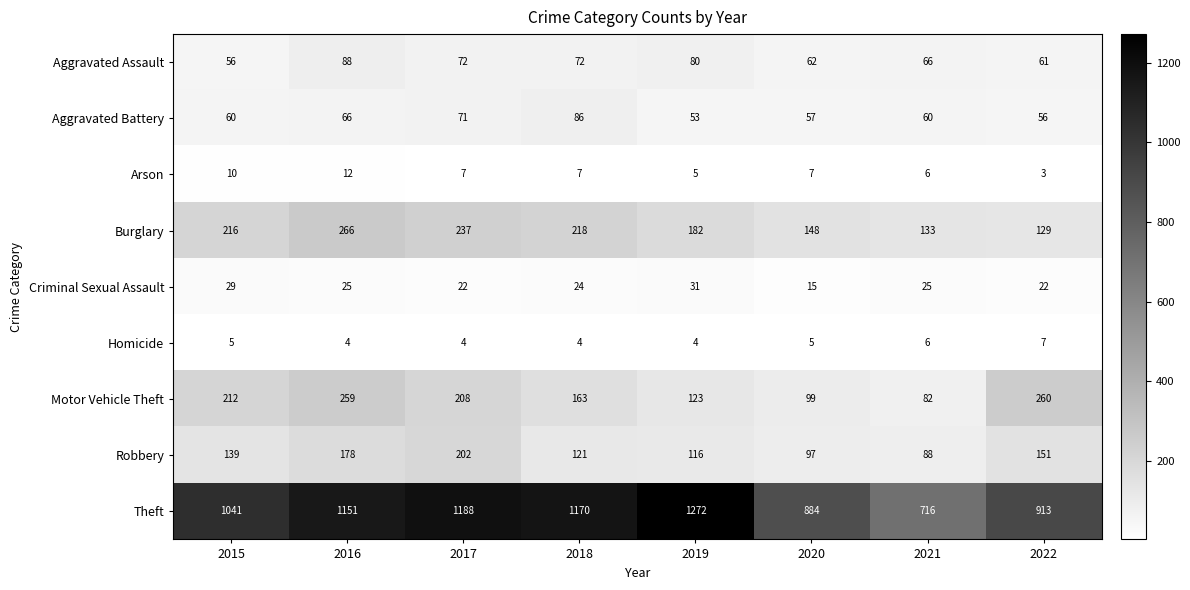

At 2016, list the series in order from largest to smallest.

Theft, Burglary, Motor Vehicle Theft, Robbery, Aggravated Assault, Aggravated Battery, Criminal Sexual Assault, Arson, Homicide